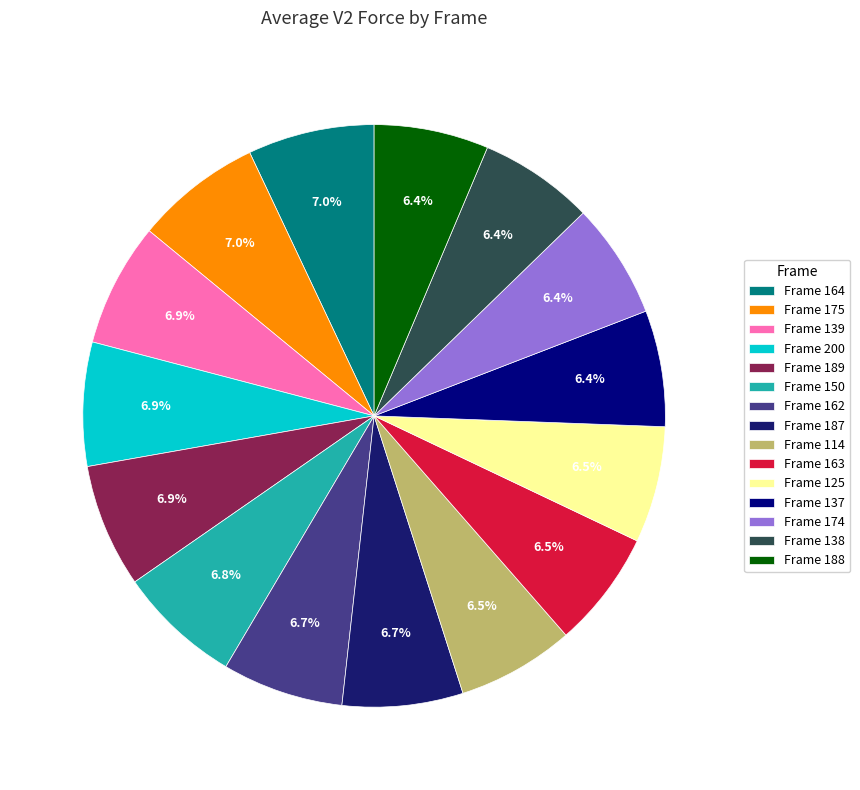

Which category has the smallest portion of the pie?

Frame 188